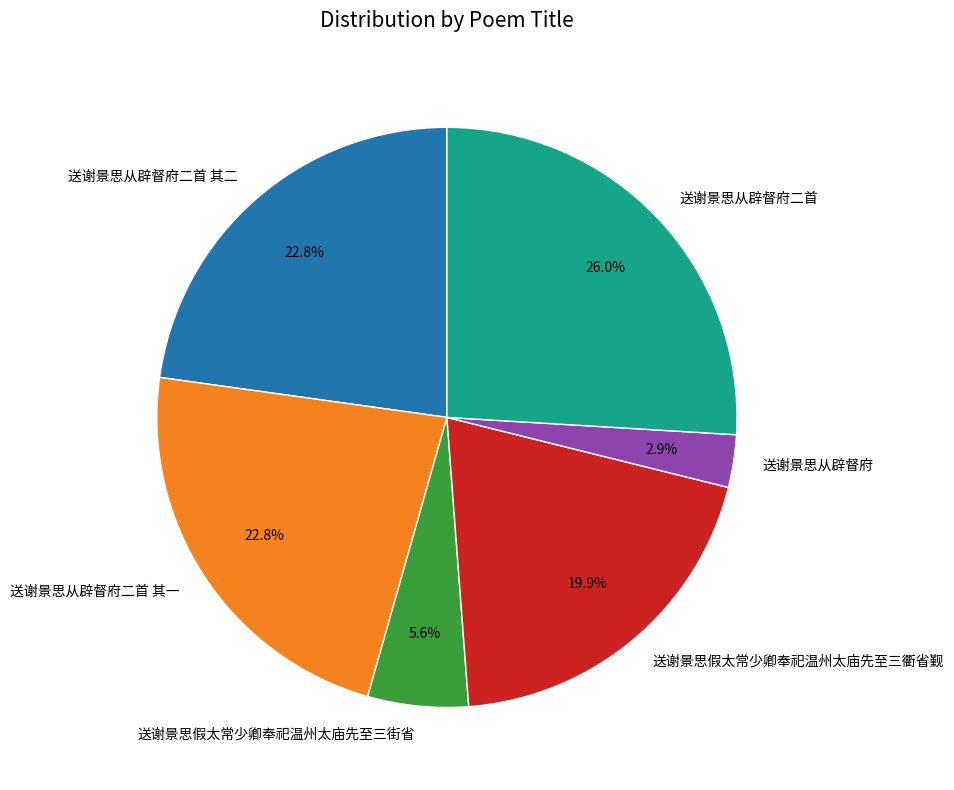

How many segments does this pie chart have?

6